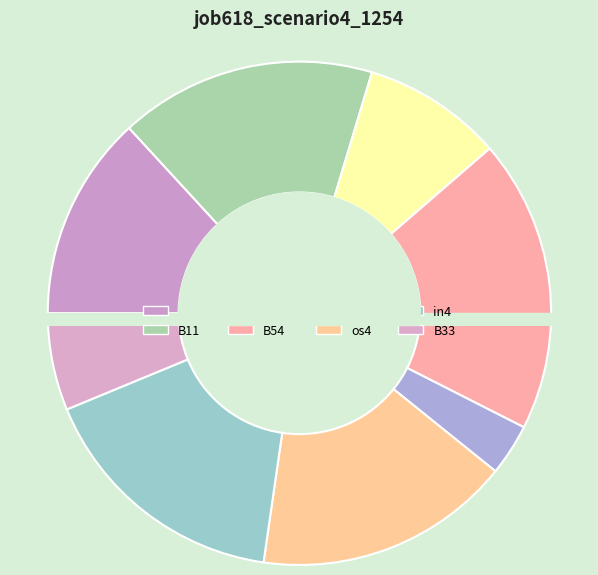

What is the change in value from B51 to B33?

+0.1